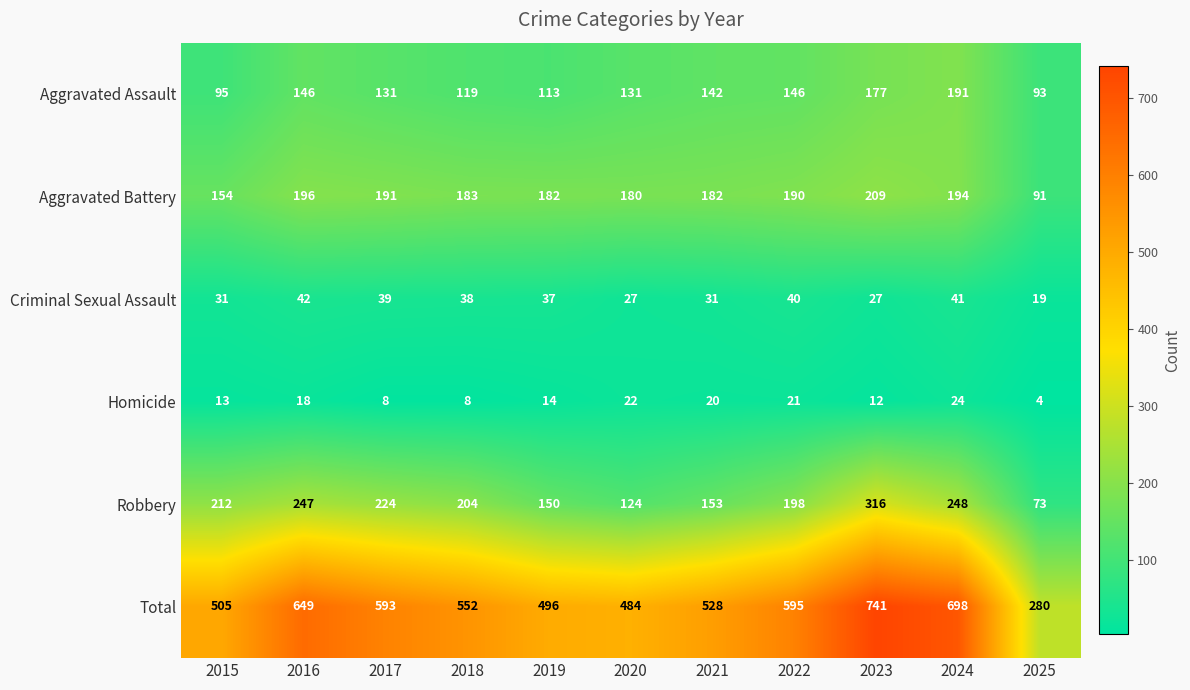

List the series in order of their peak value, lowest first.

Homicide, Criminal Sexual Assault, Aggravated Assault, Aggravated Battery, Robbery, Total